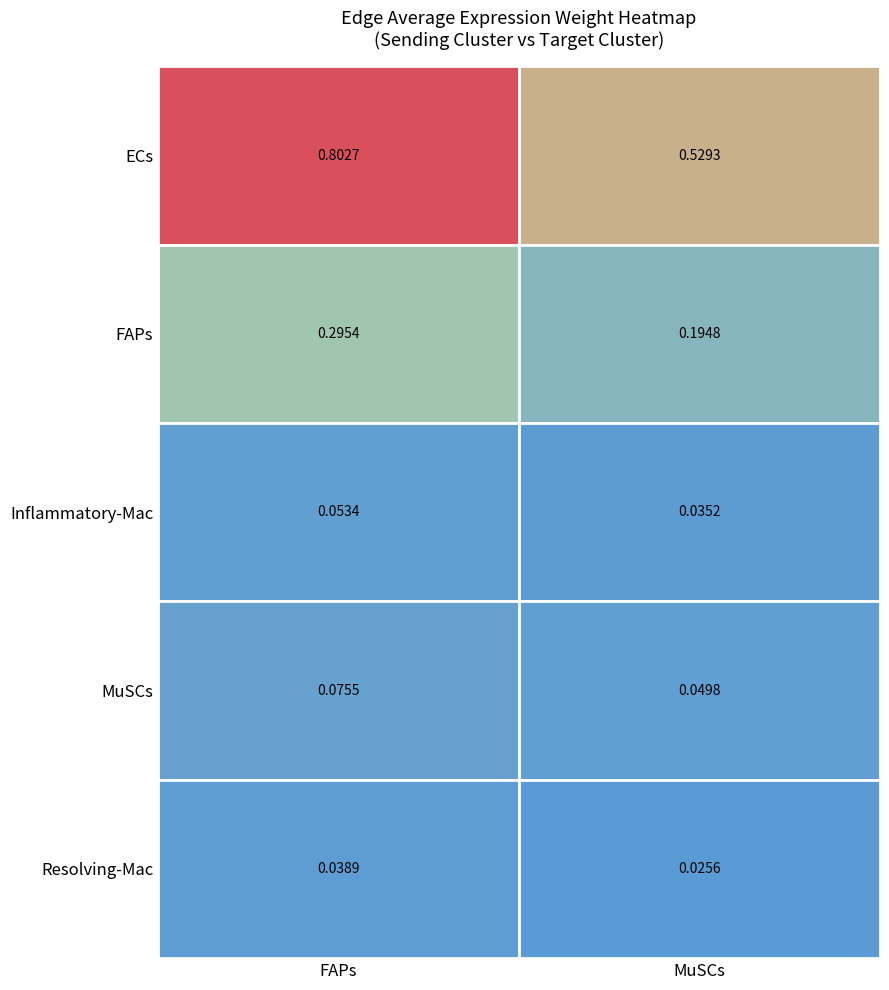

What is the sum of the FAPs values at MuSCs and FAPs?

0.5